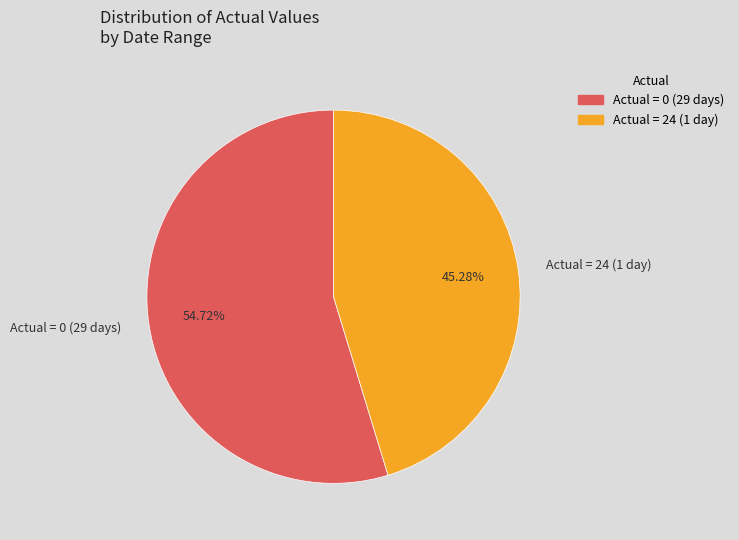

How many segments does this pie chart have?

2